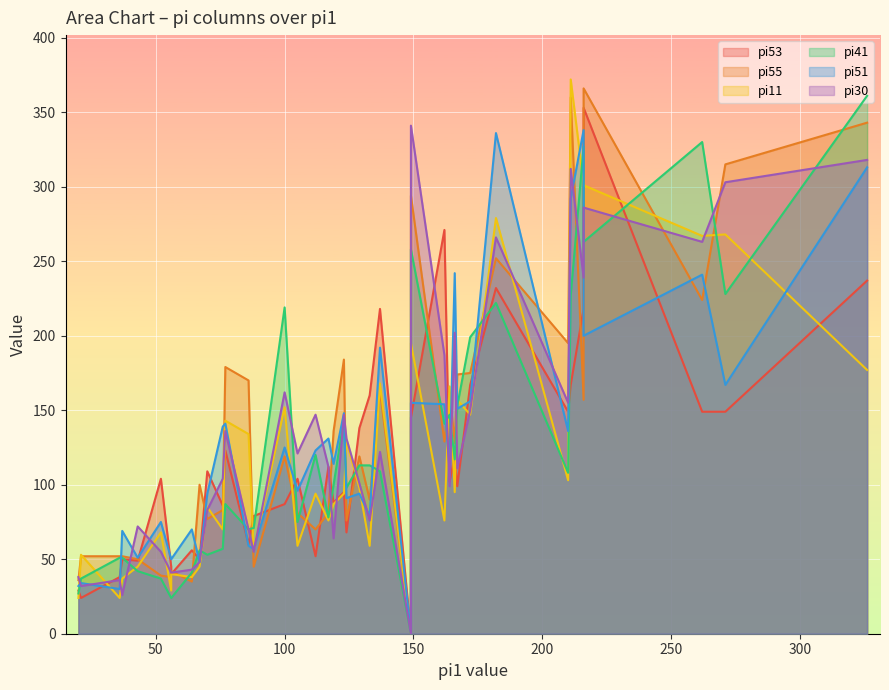

Is it true that pi53 equals 111 at i3?

False